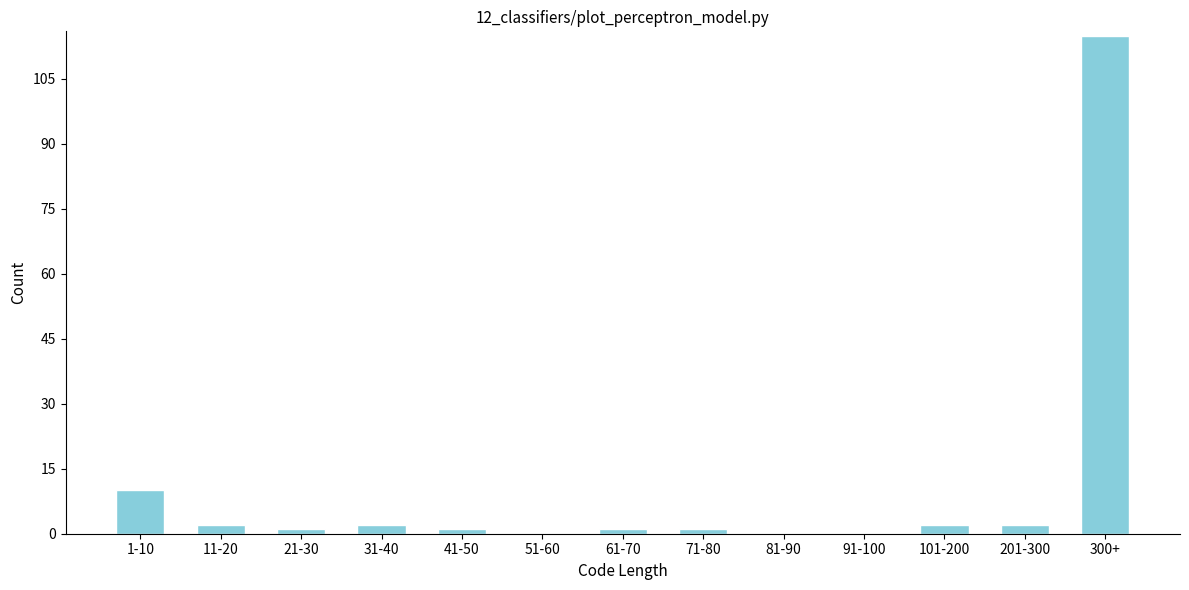

Reading left to right, transcribe all the data shown in this chart.

1-10=10	11-20=2	21-30=1	31-40=2	41-50=1	51-60=0	61-70=1	71-80=1	81-90=0	91-100=0	101-200=2	201-300=2	300+=115